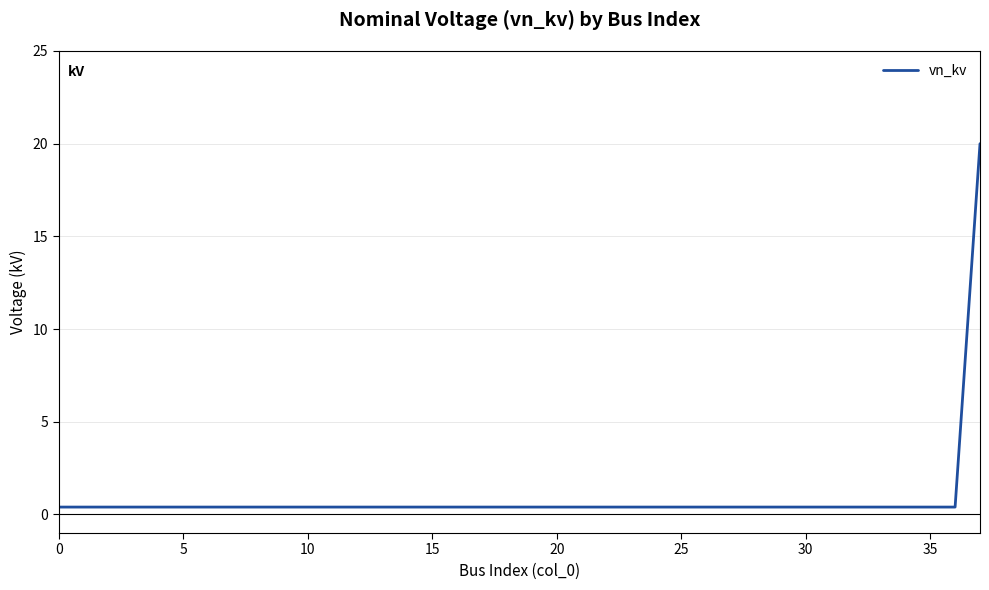

What is the difference between the maximum and minimum values?

19.6